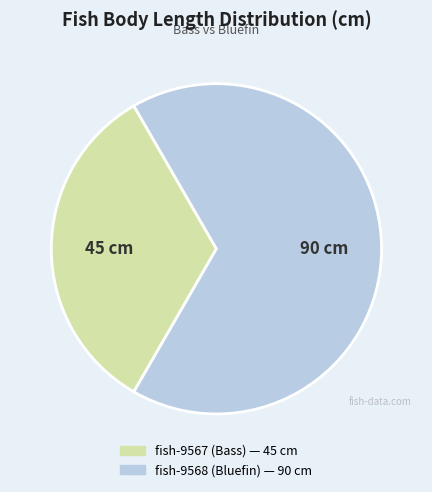

Rank the categories by value from highest to lowest.

fish-9568 (Bluefin), fish-9567 (Bass)